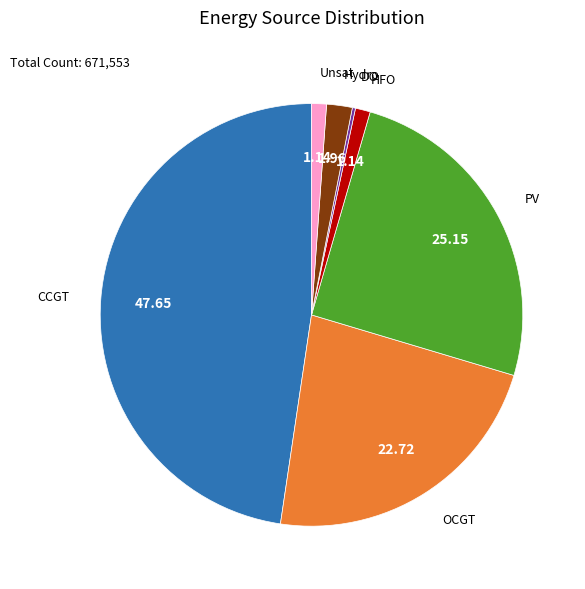

Which category has the biggest portion of the pie?

CCGT